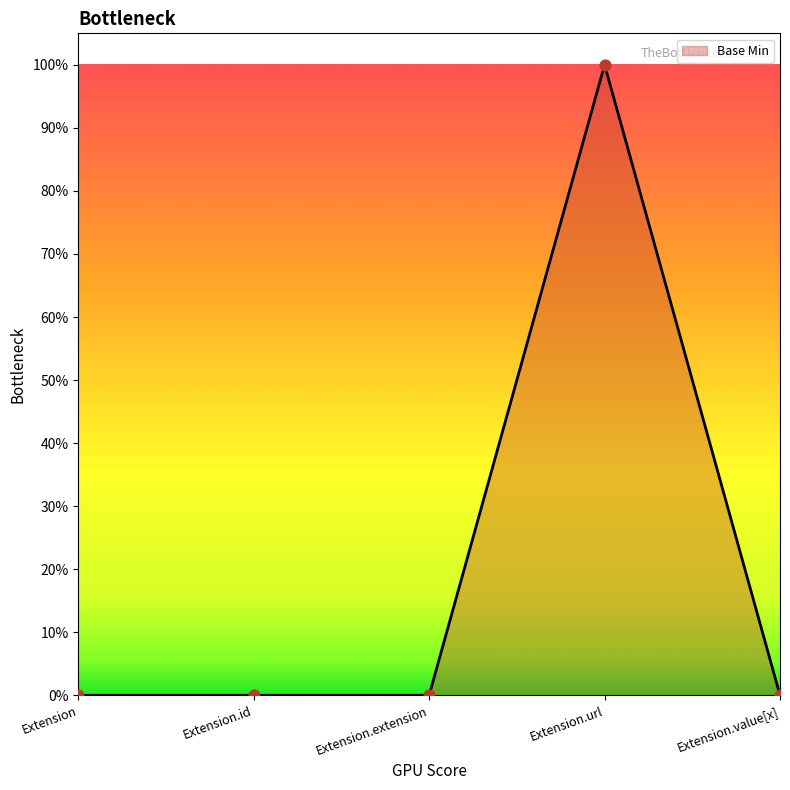

What is the change in value from Extension.id to Extension.url?

+1